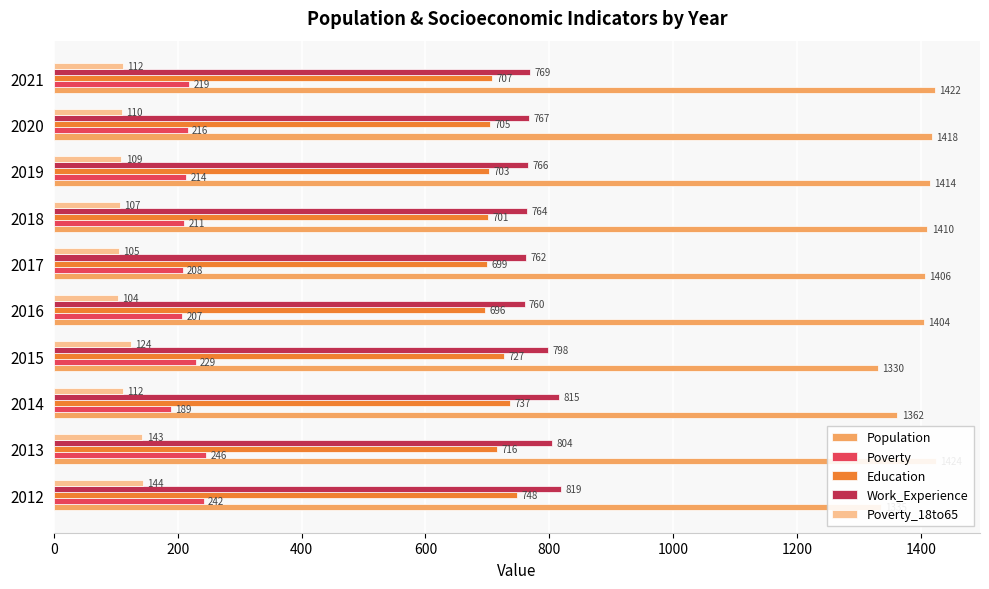

What is the sum of all Work_Experience values?

7824